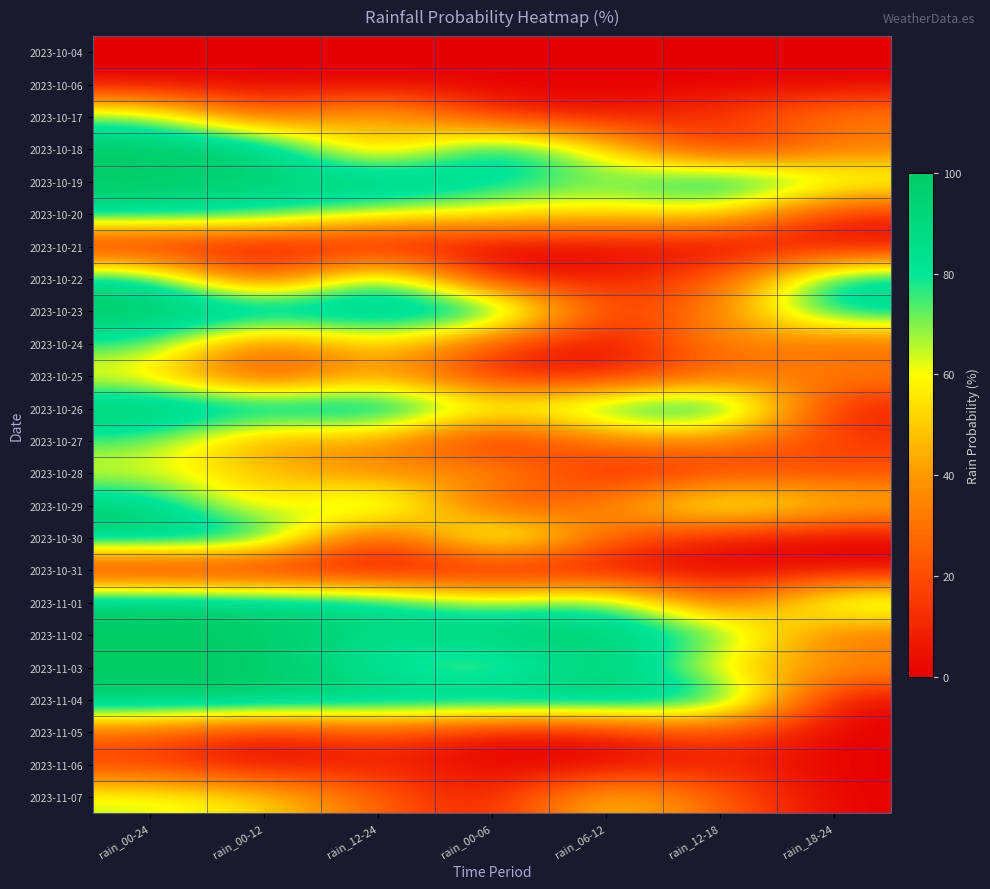

At which category is the sum across all series the highest?

rain_00-24